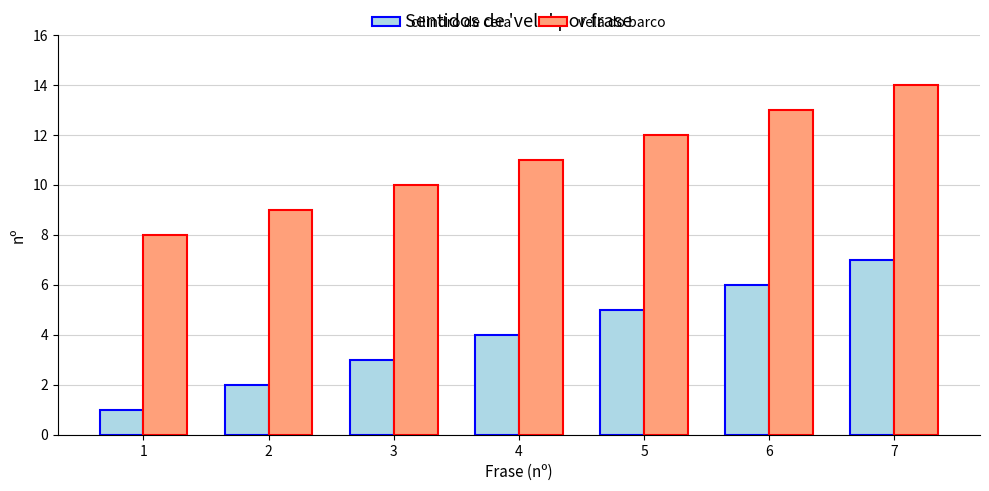

Reading left to right, extract all data points from this chart.

cilindro de cera: 1	2	3	4	5	6	7
vela do barco: 8	9	10	11	12	13	14